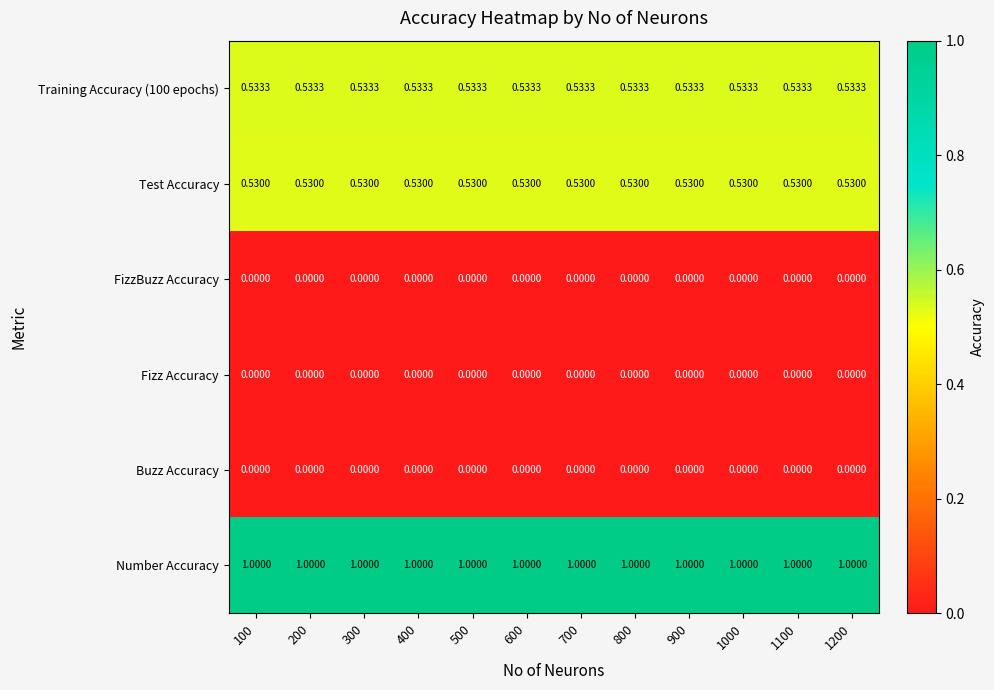

Is the value of Test Accuracy at 1100 greater than the value of Number Accuracy at 1200?

No